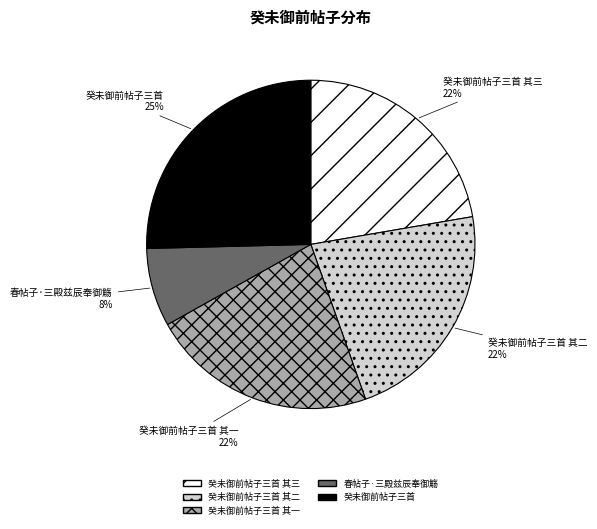

To the nearest percent, what is the average slice percentage?

20%